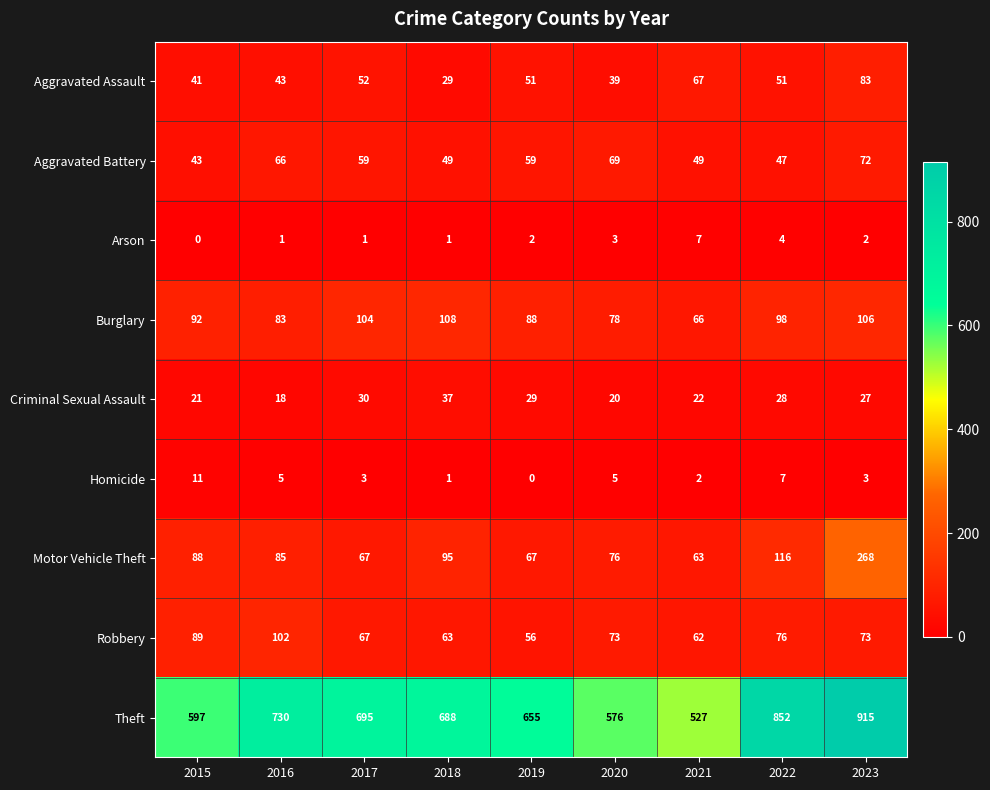

The Burglary series shows 92 at 2015. True or false?

True